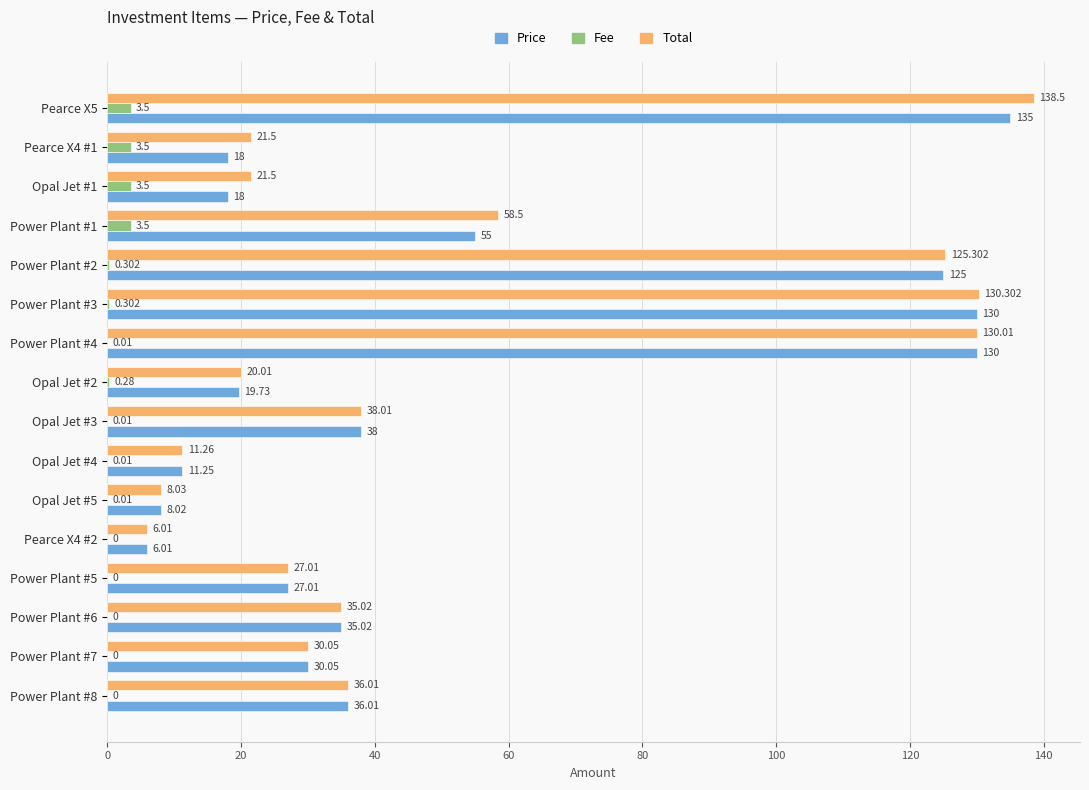

What are all the series names shown in the legend?

Price, Fee, Total